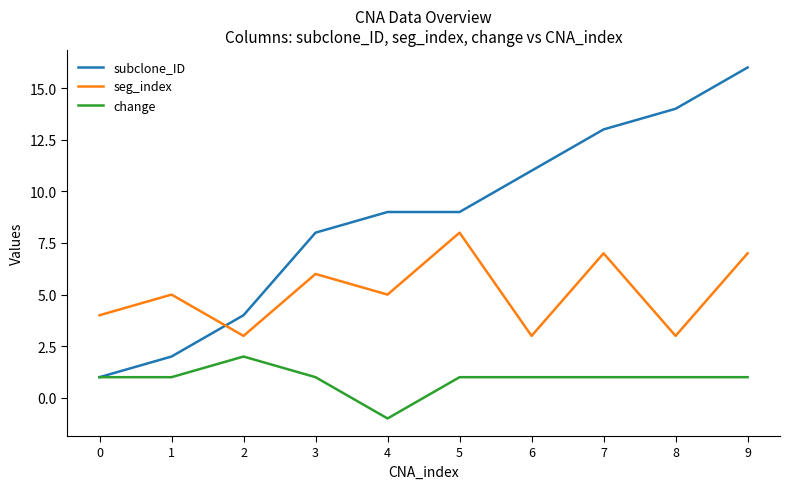

How many times do subclone_ID and seg_index cross each other?

1